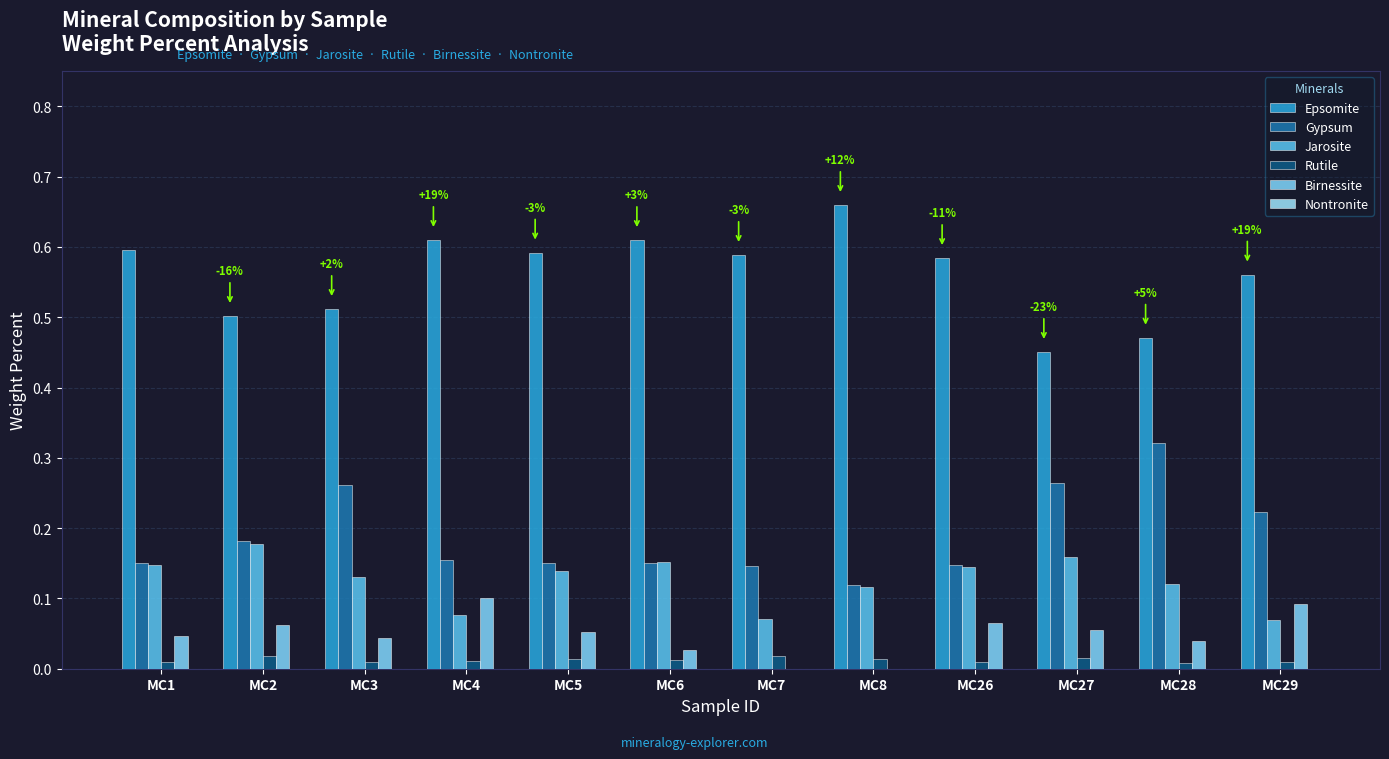

How many categories are shown in the chart?

12